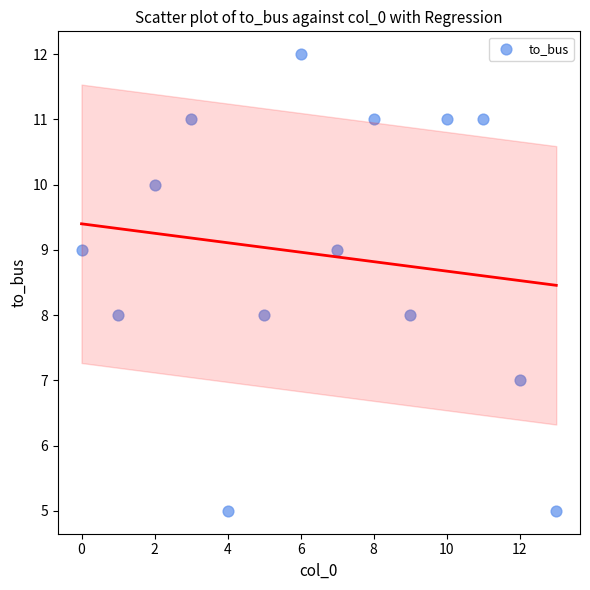

What is the range of Y values (max minus min)?

7